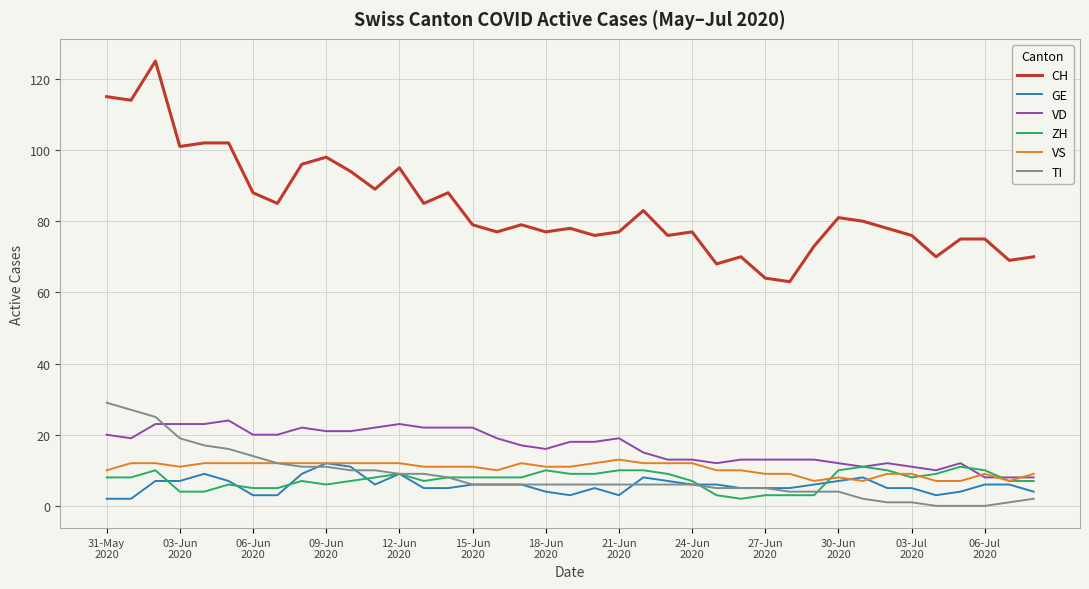

Which series has the largest total across all categories?

CH